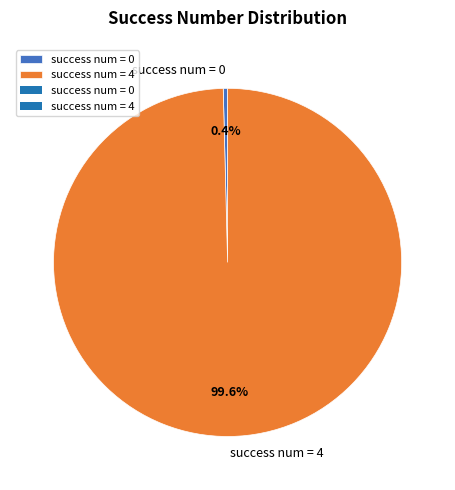

Is there a majority slice in this chart?

Yes